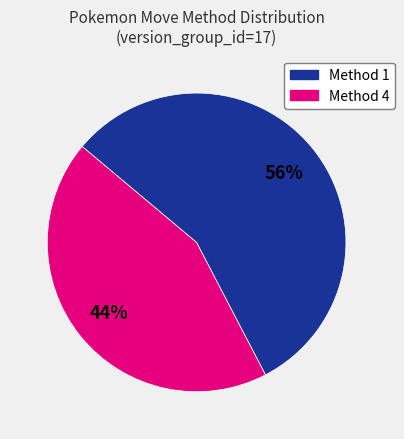

How many slices are in this pie chart?

2